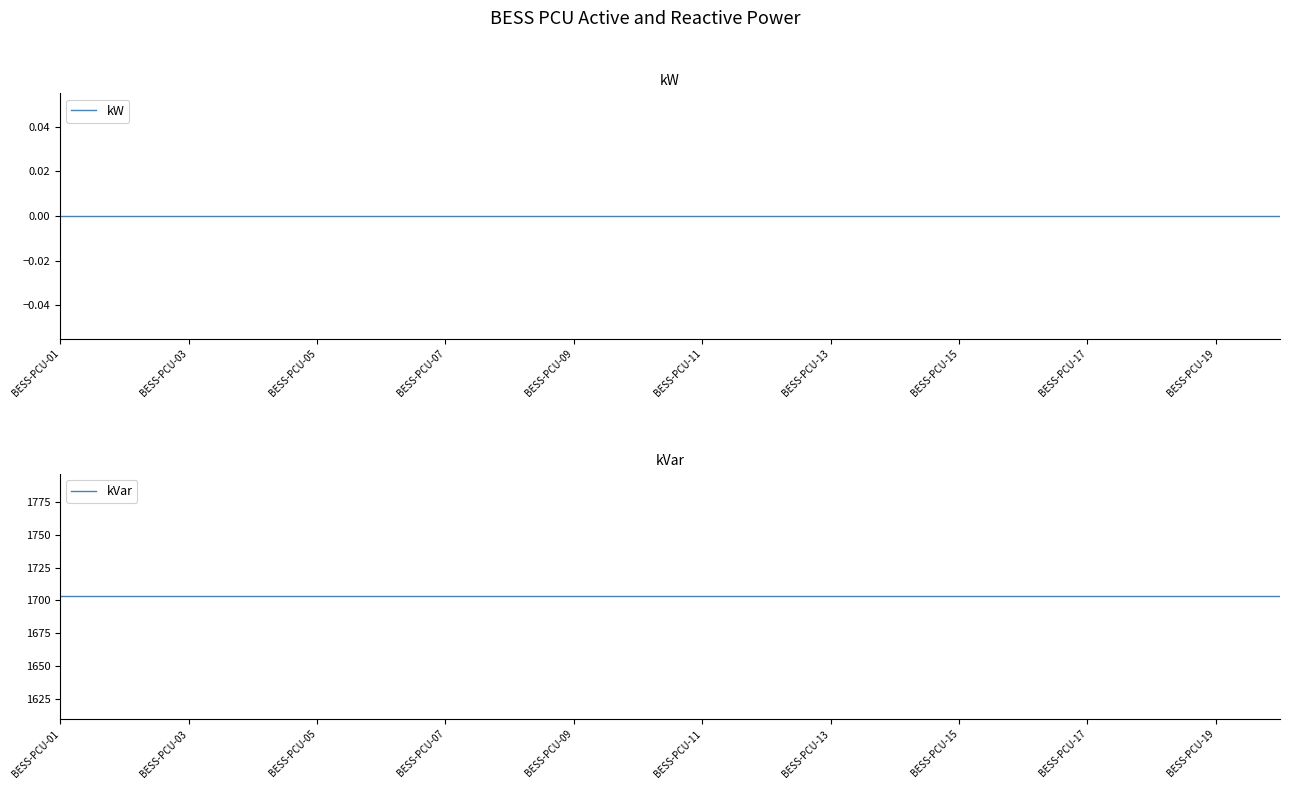

Which has a higher value, BESS-PCU-07 or BESS-PCU-13?

BESS-PCU-07